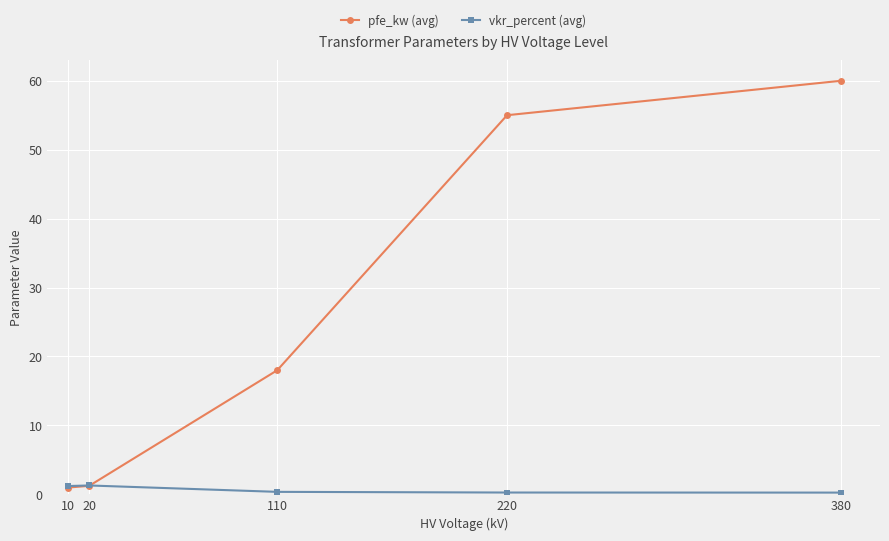

Rank the series by their average value, from highest to lowest.

pfe_kw (avg), vkr_percent (avg)